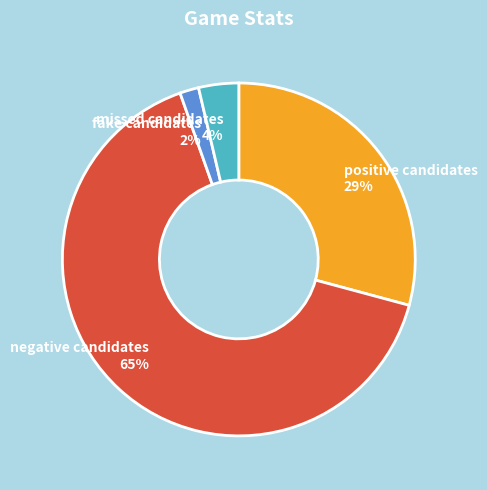

Does negative candidates account for over 50% of the chart?

Yes